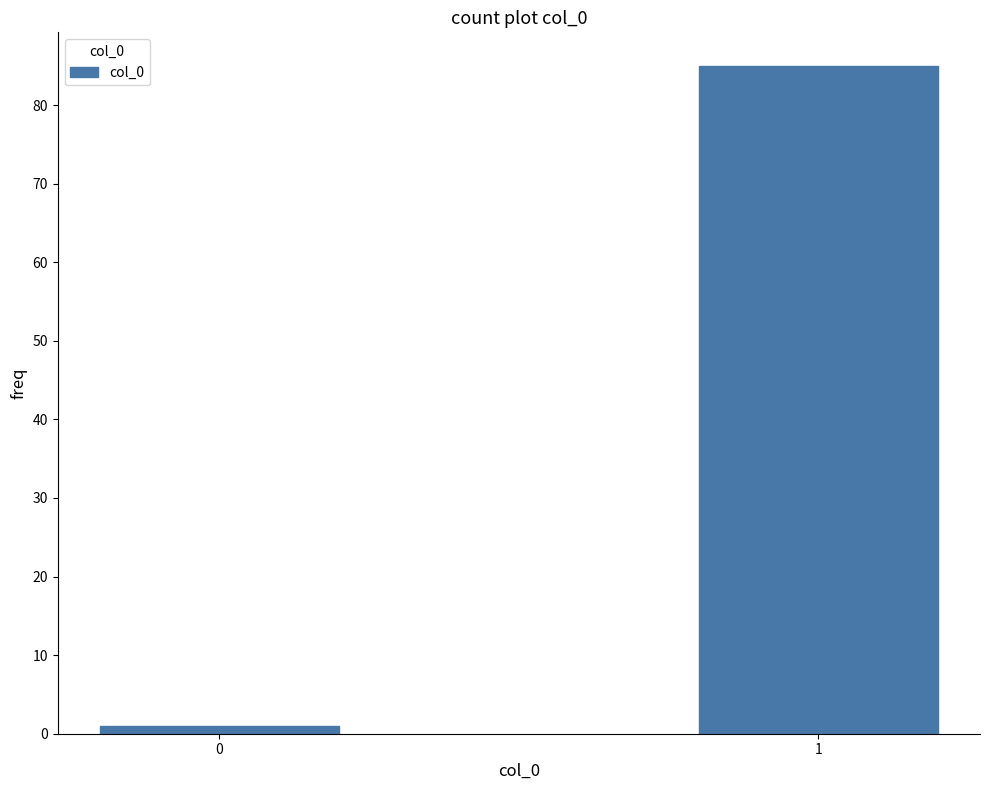

Reading right to left, transcribe all the data shown in this chart.

1=85	0=1